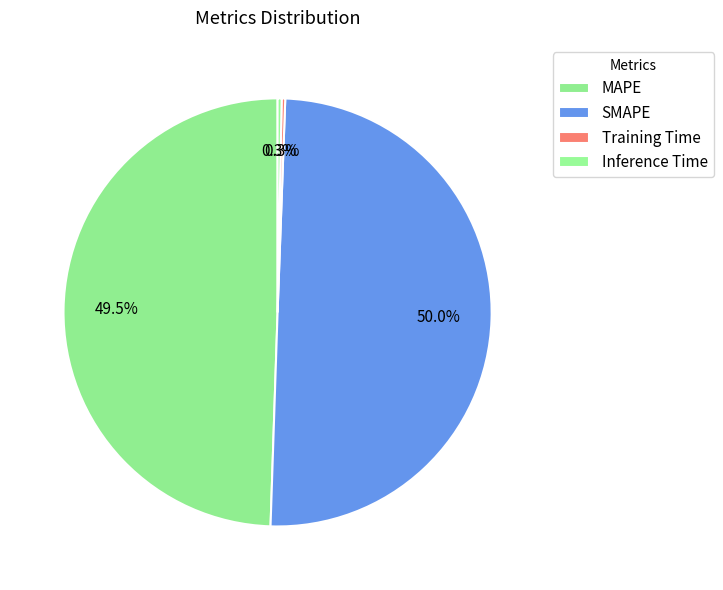

What is the largest slice in the pie chart?

SMAPE